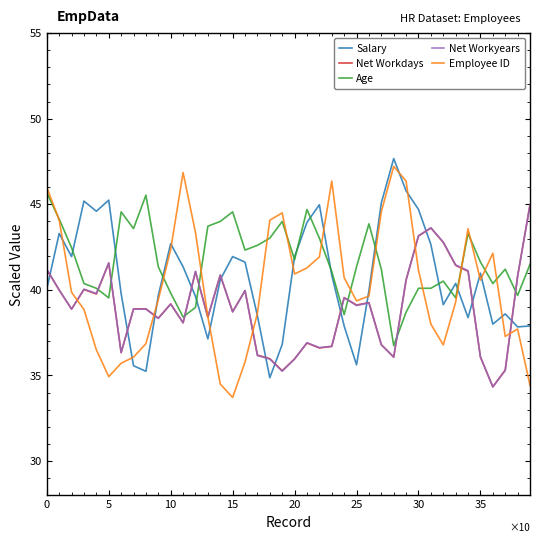

What are all the series names shown in the legend?

Salary, Net Workdays, Age, Net Workyears, Employee ID